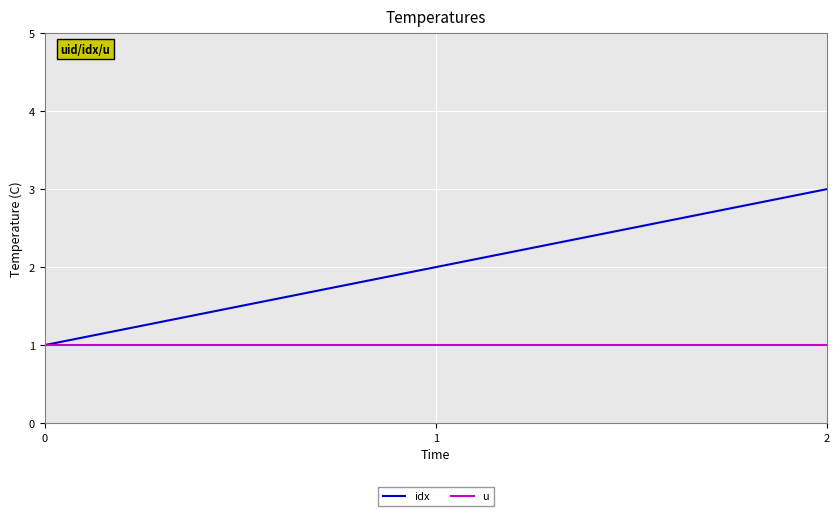

What is the lowest value of the u series?

1